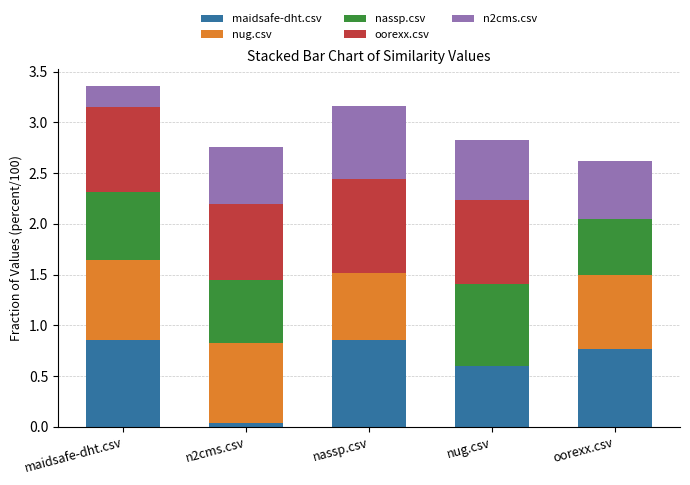

What is the total value across all series at nug.csv?

2.8